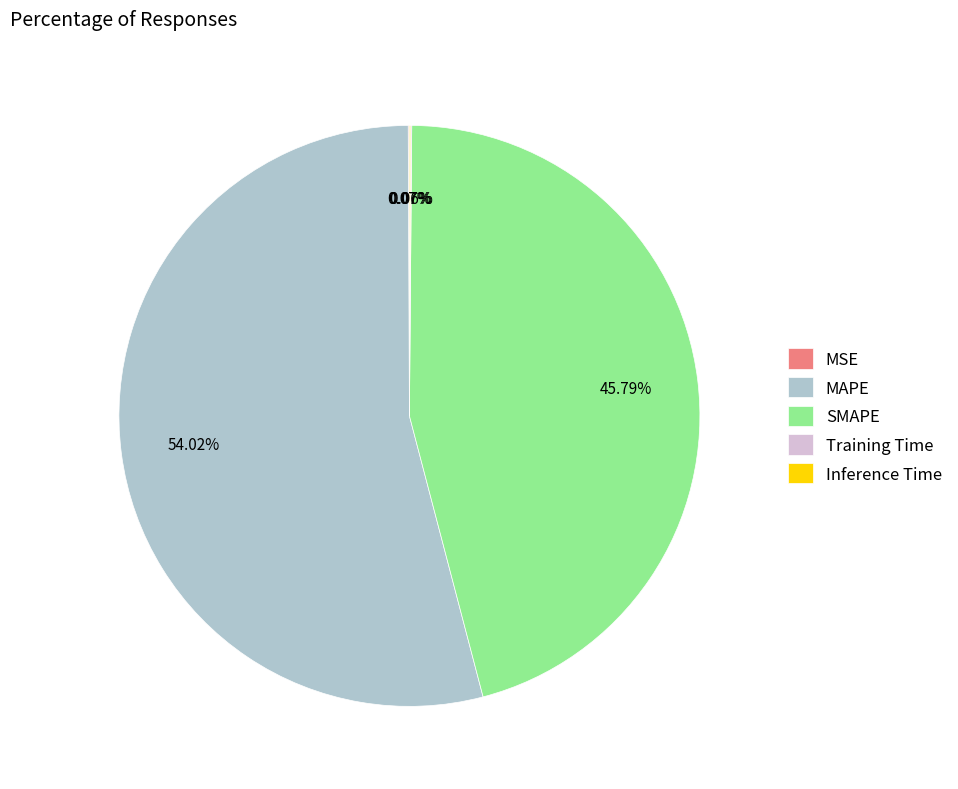

What is the largest slice in the pie chart?

MAPE